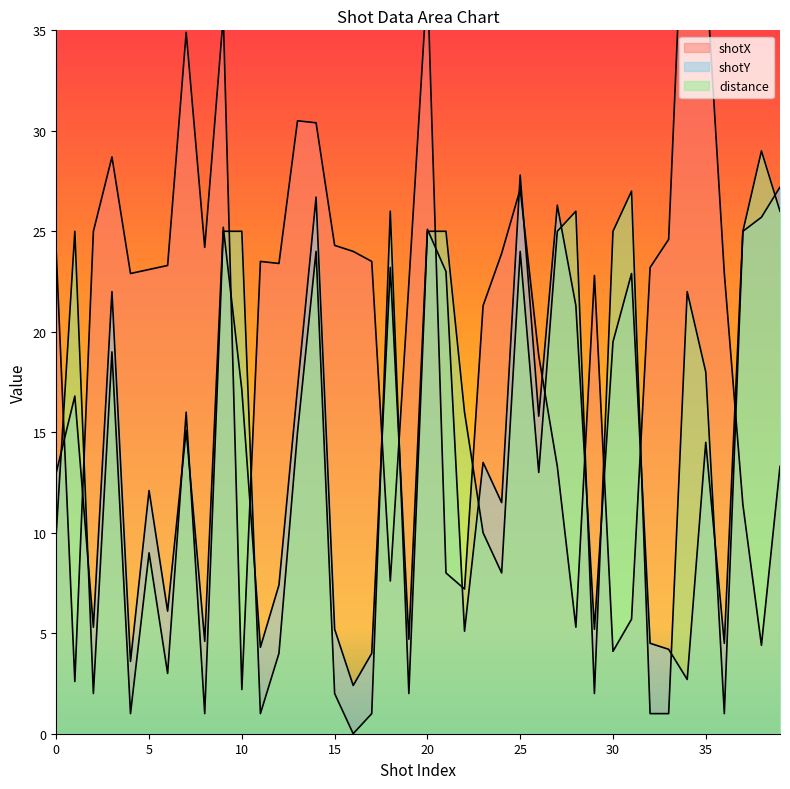

Which series ends up on top after the final intersection of shotY and shotX?

shotY